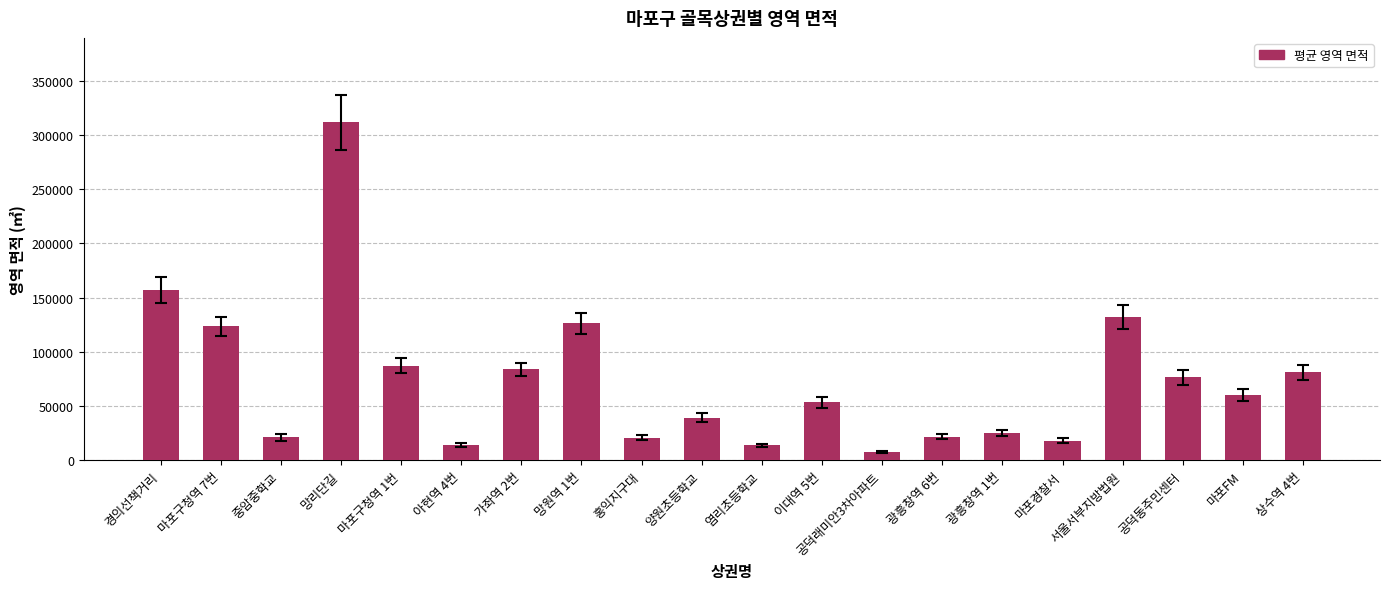

How many series are shown in this chart?

1